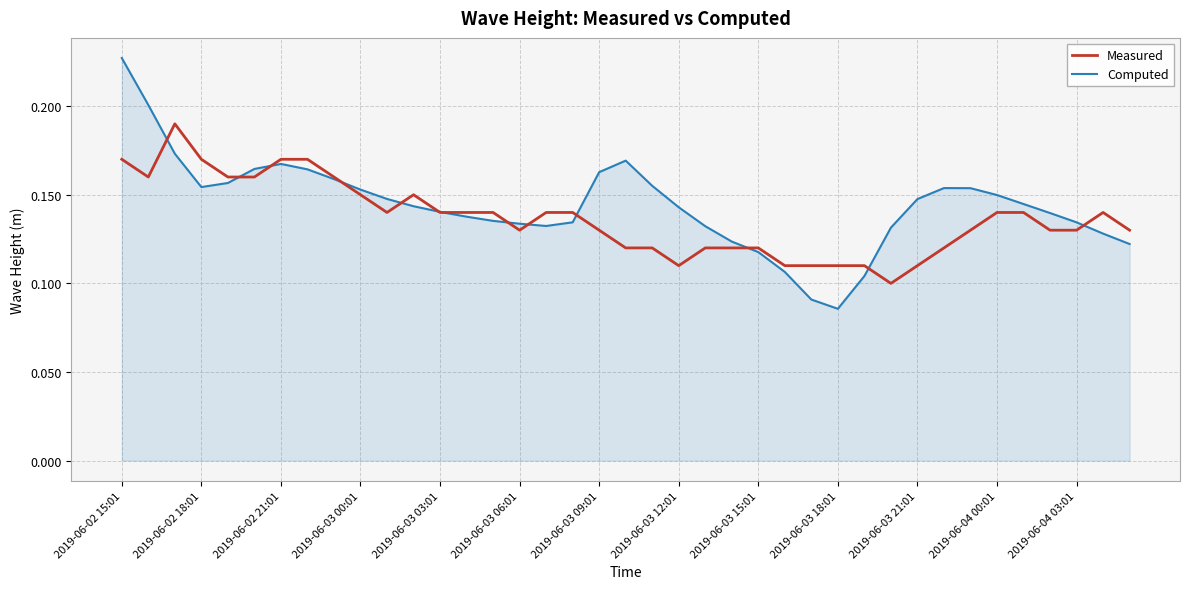

Count the Computed values in the range 0 to 1.

39